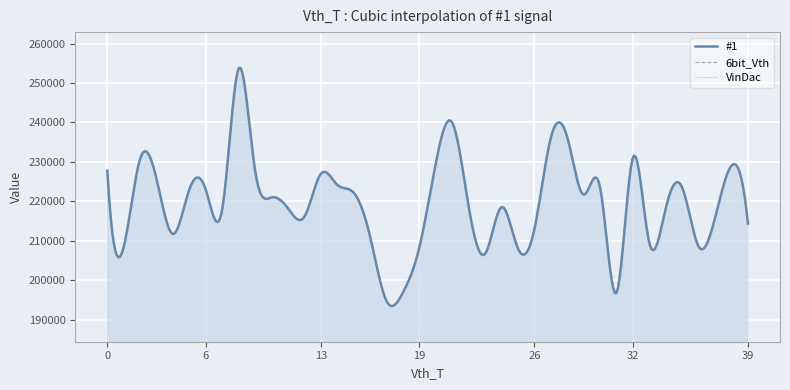

What is the total value across all series at 28?

236224